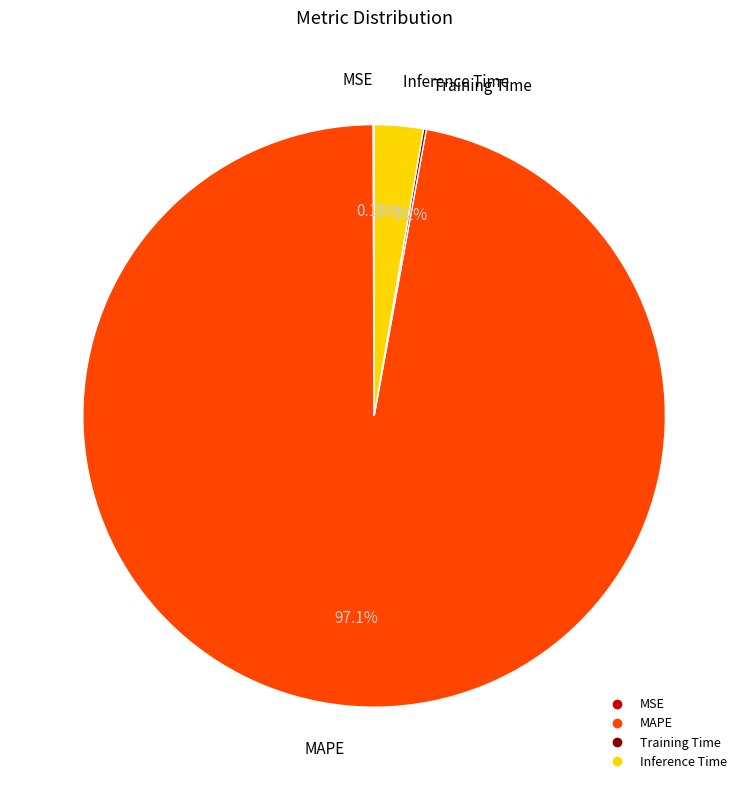

True or false: Inference Time accounts for 11% of the total.

False